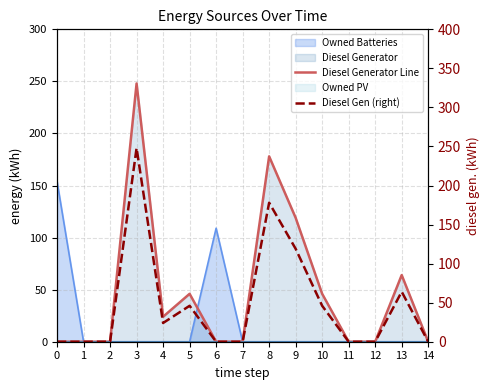

Which series has the widest spread of values?

Diesel Generator Line